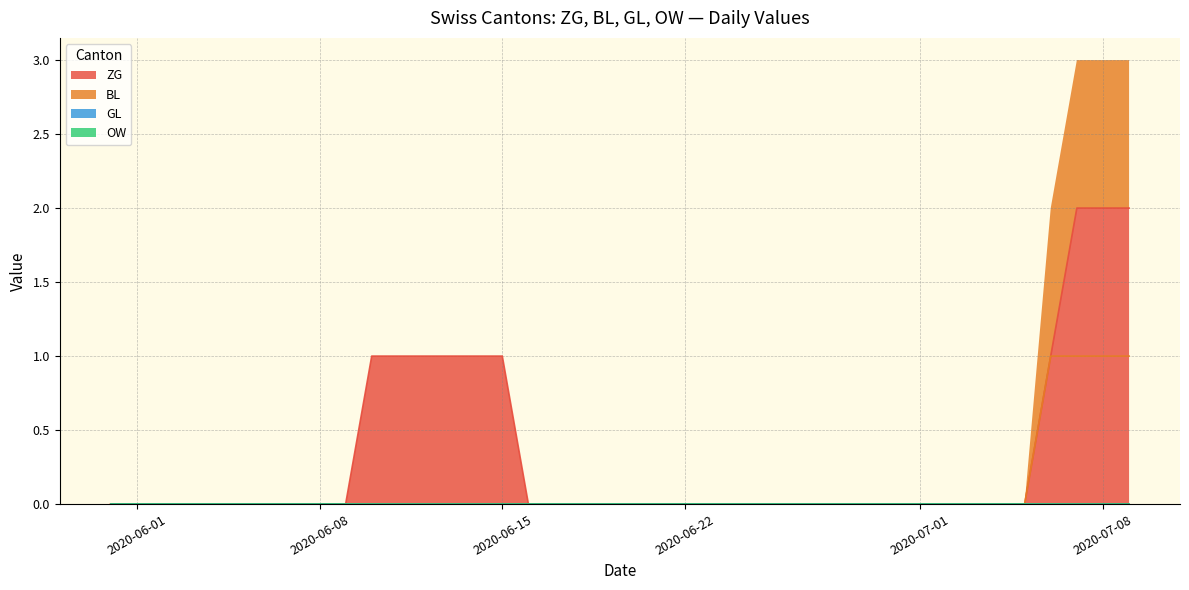

True or false: BL and ZG cross at least once.

False